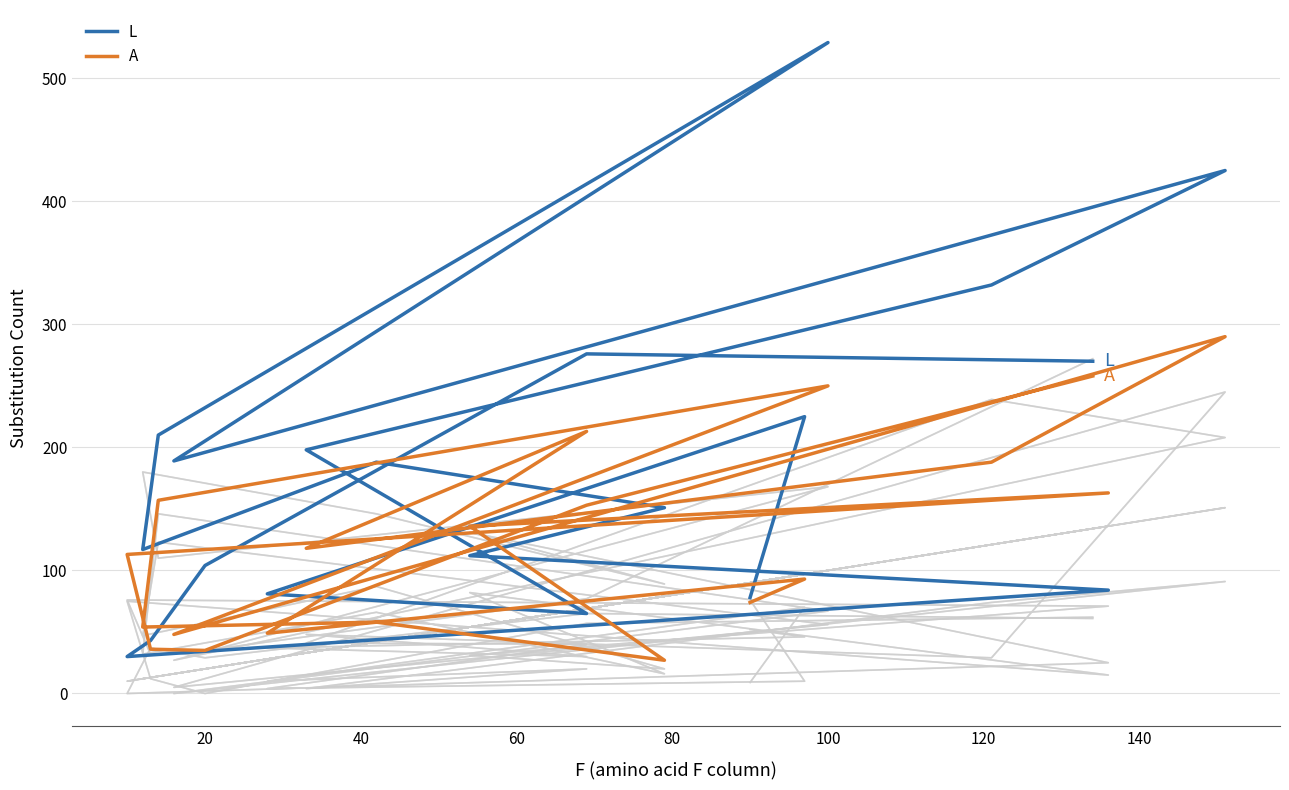

Between which two adjacent categories do L and A first intersect?

40 and 60